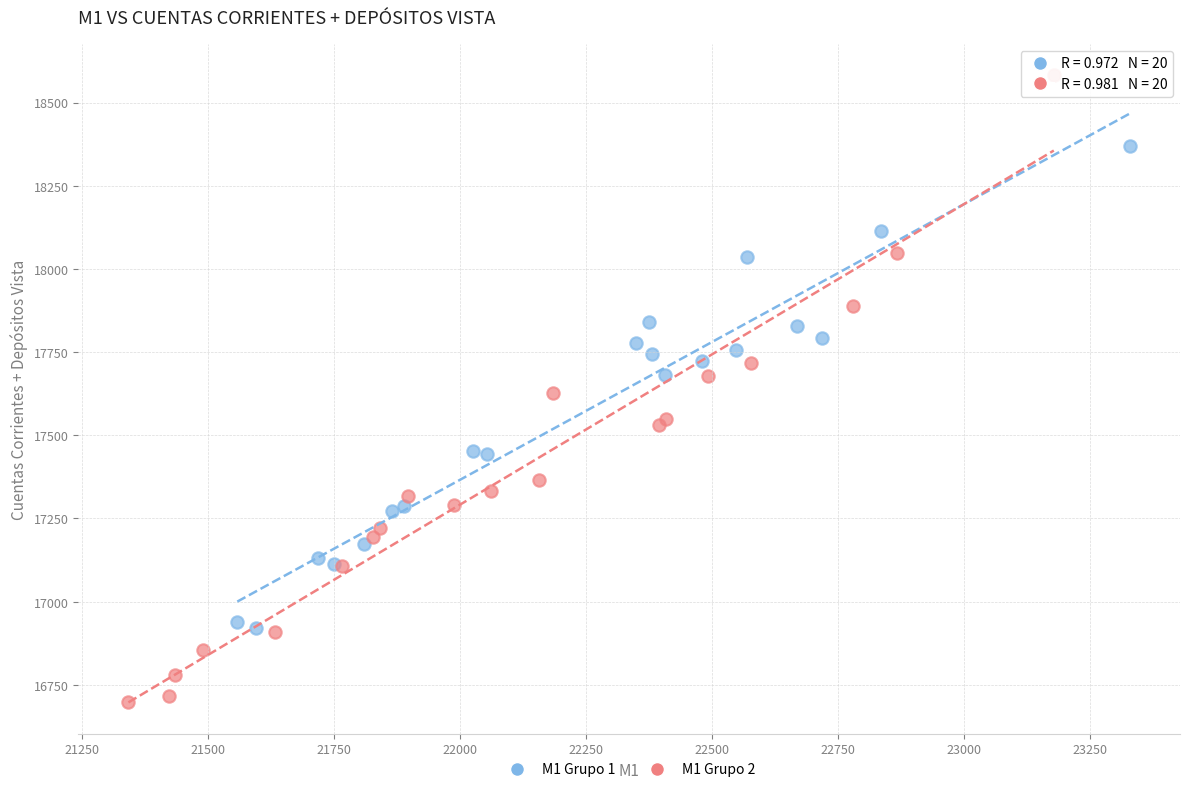

Which series contains the lowest Y value?

M1 Grupo 2